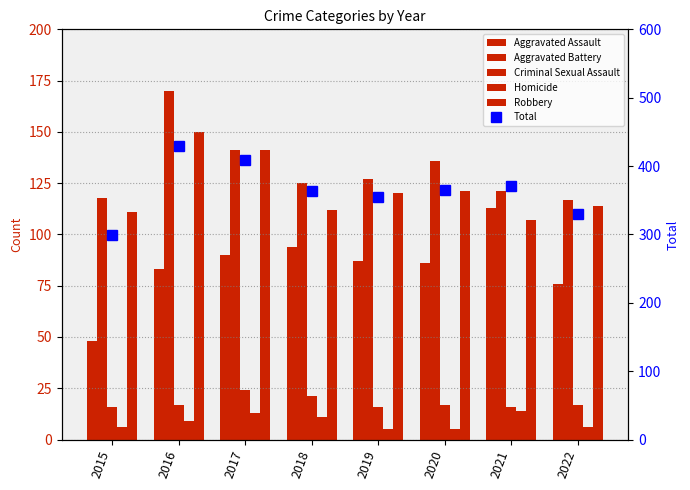

What is the sum of the Total values at 2022 and 2019?

685